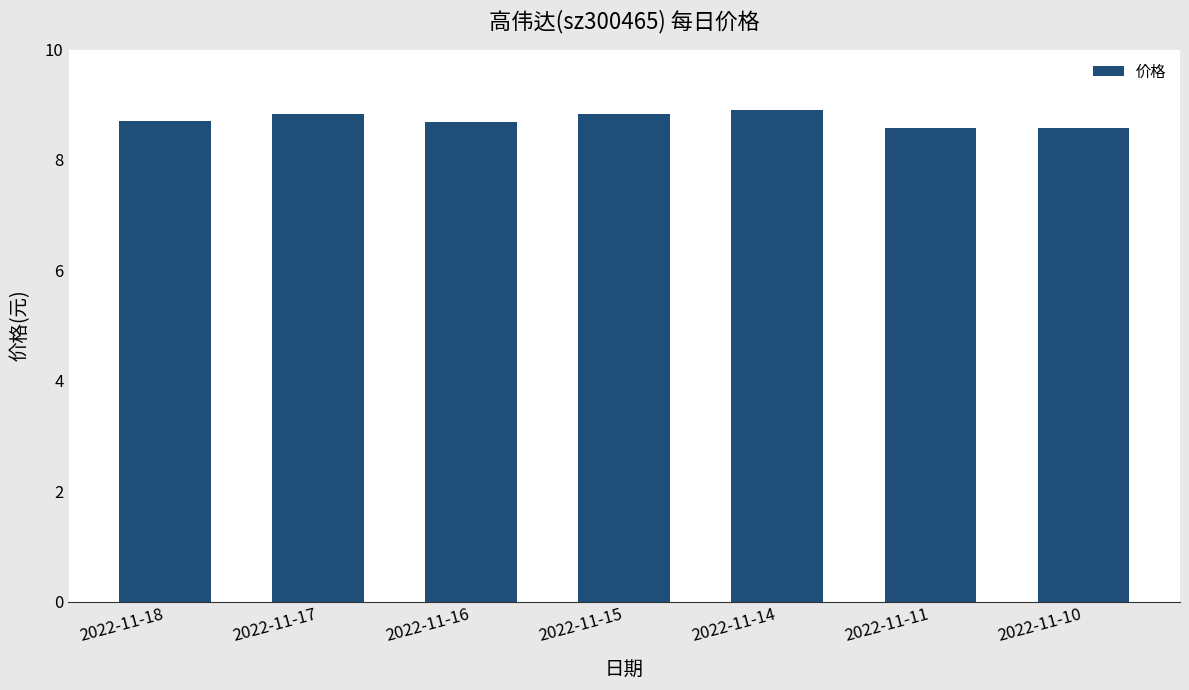

Approximately how many times larger is the value at 2022-11-11 compared to 2022-11-14?

1.0